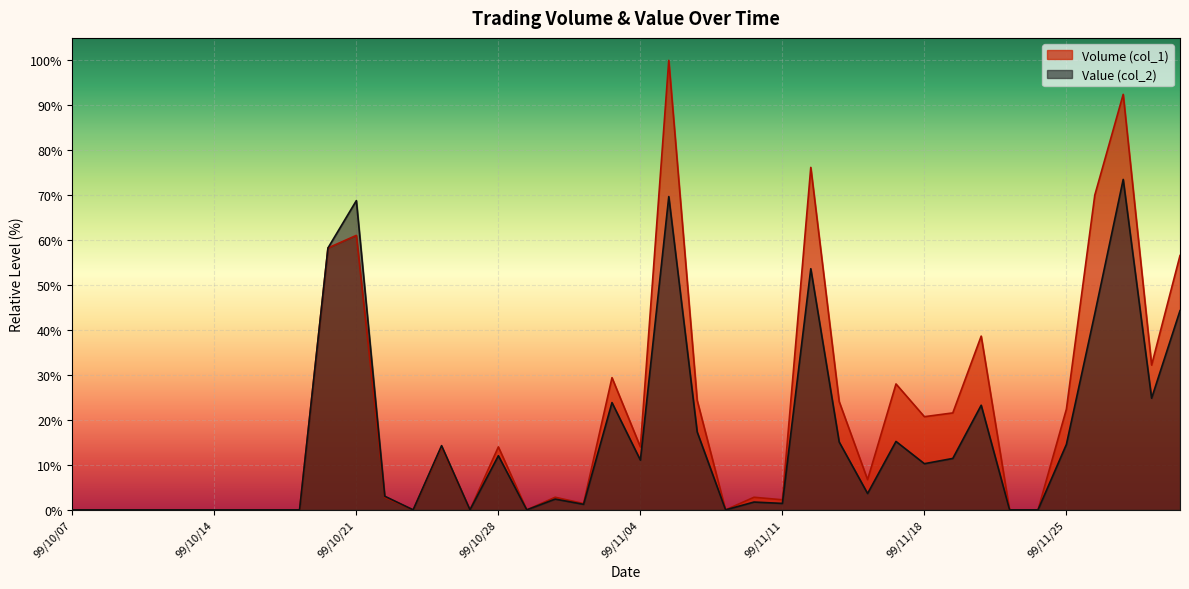

The value of Volume (col_1) at 99/11/24 is -48.1. True or false?

False